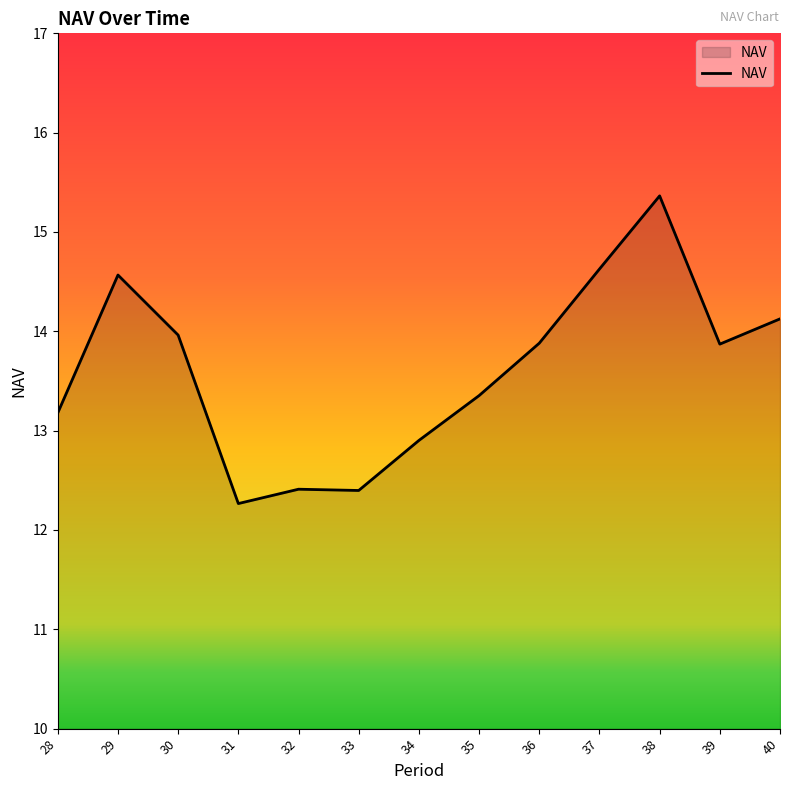

How many lines are shown in the chart?

1